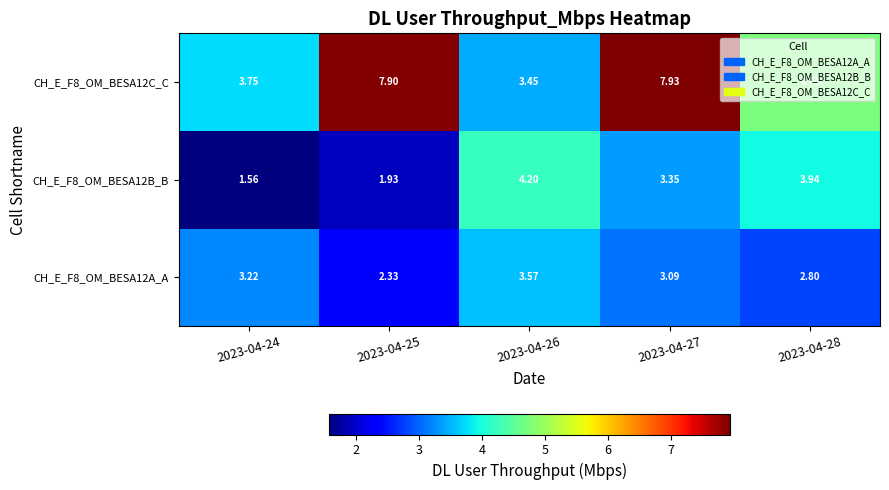

At how many categories does at least one series exceed 4?

4